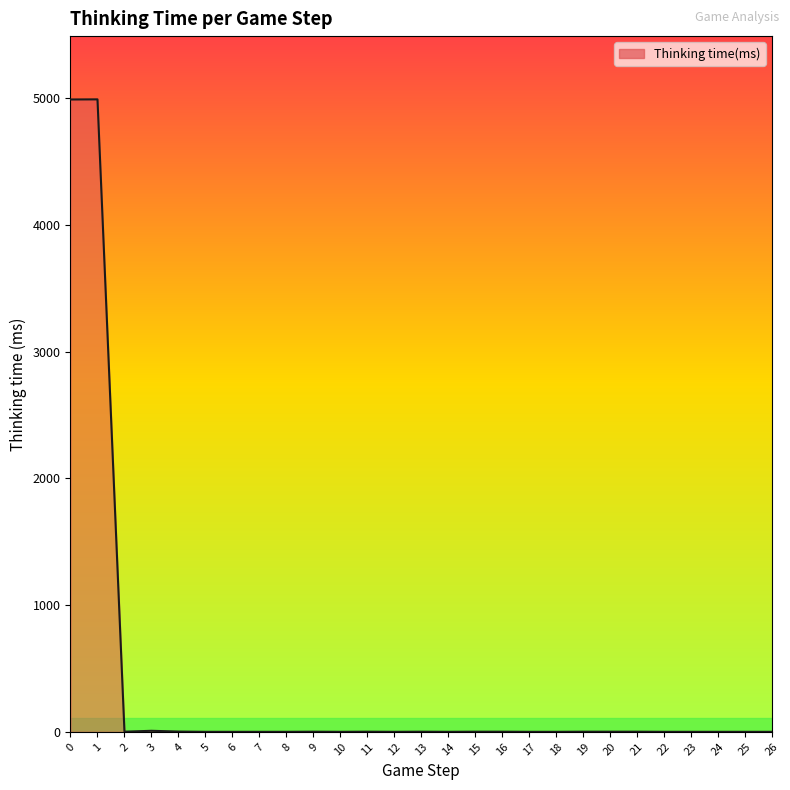

What is the difference between the maximum and minimum values?

4990